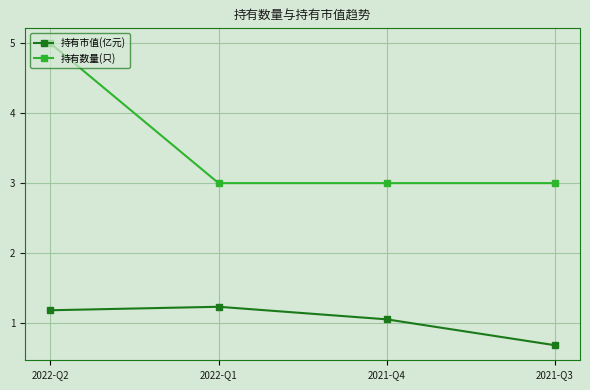

True or false: 持有市值(亿元) and 持有数量(只) cross at least once.

False